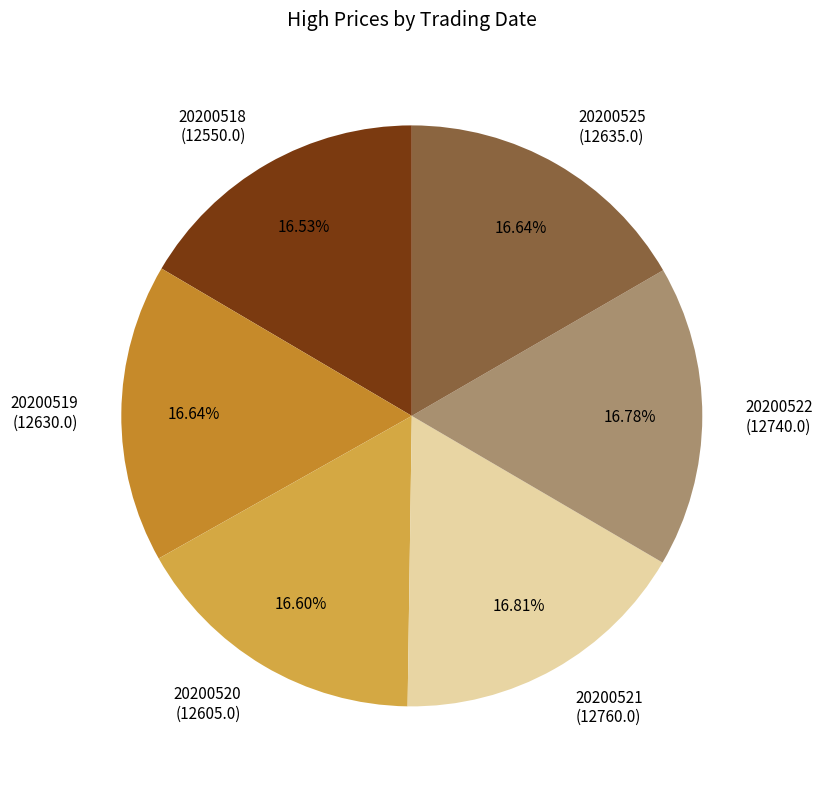

Approximately how many times larger is the value at 20200519 compared to 20200521?

1.0